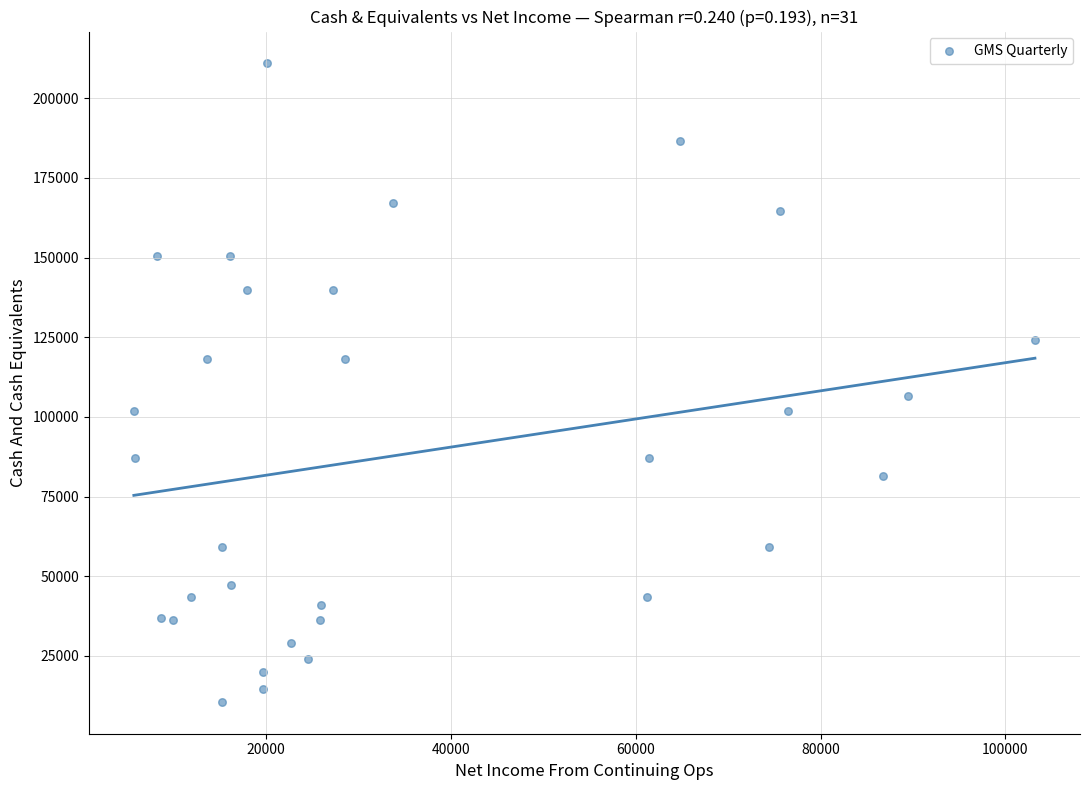

What Y value in the scatter plot is closest to 110750?

106600